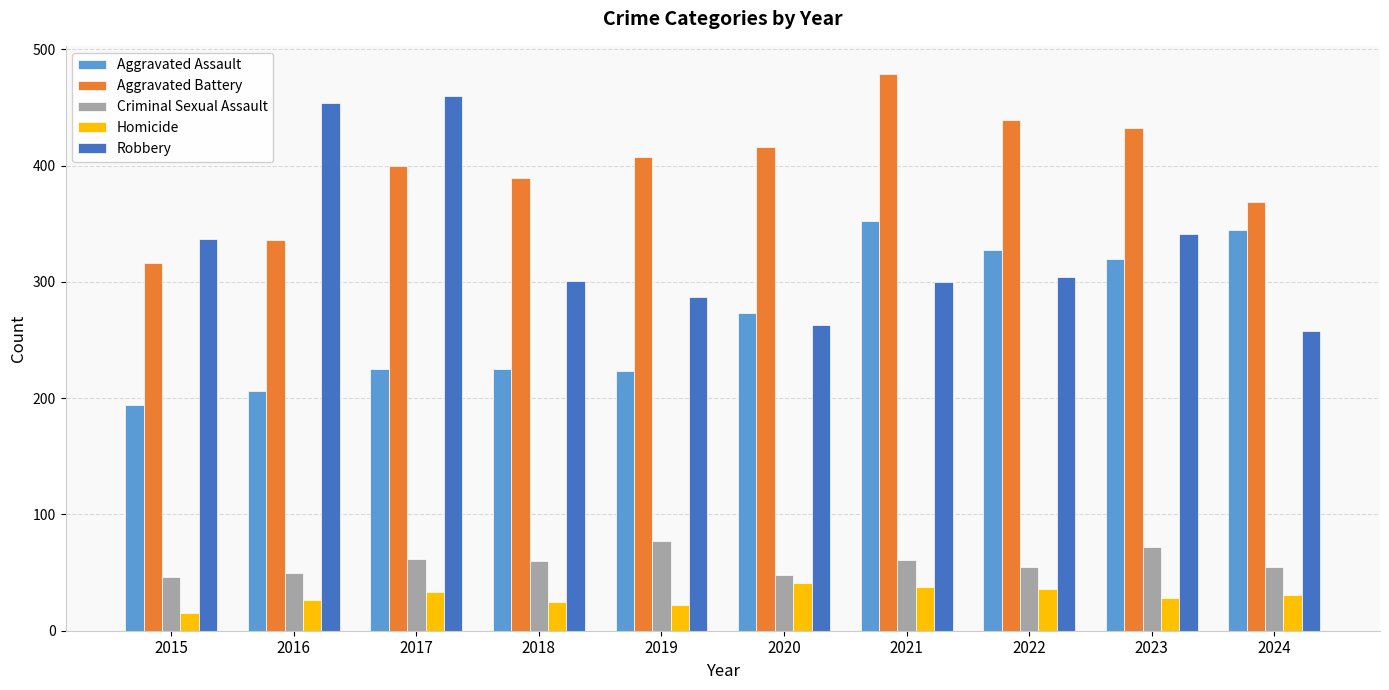

What is the difference between the maximum and minimum values in the Homicide series?

26